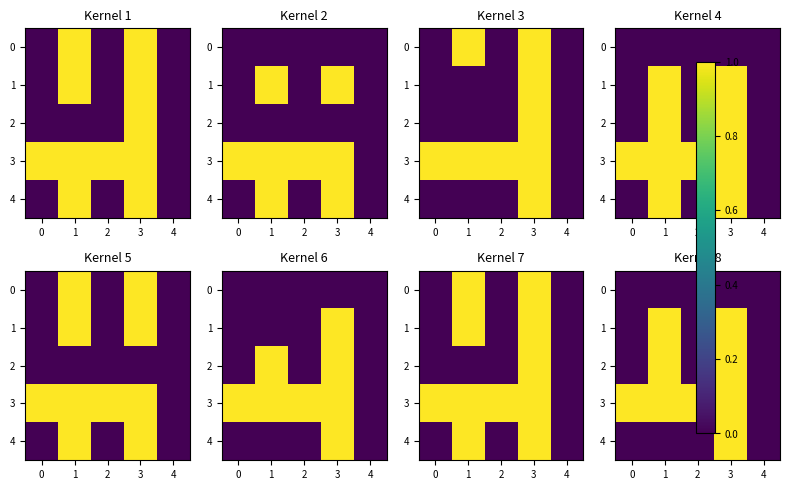

How many categories are shown in the chart?

5